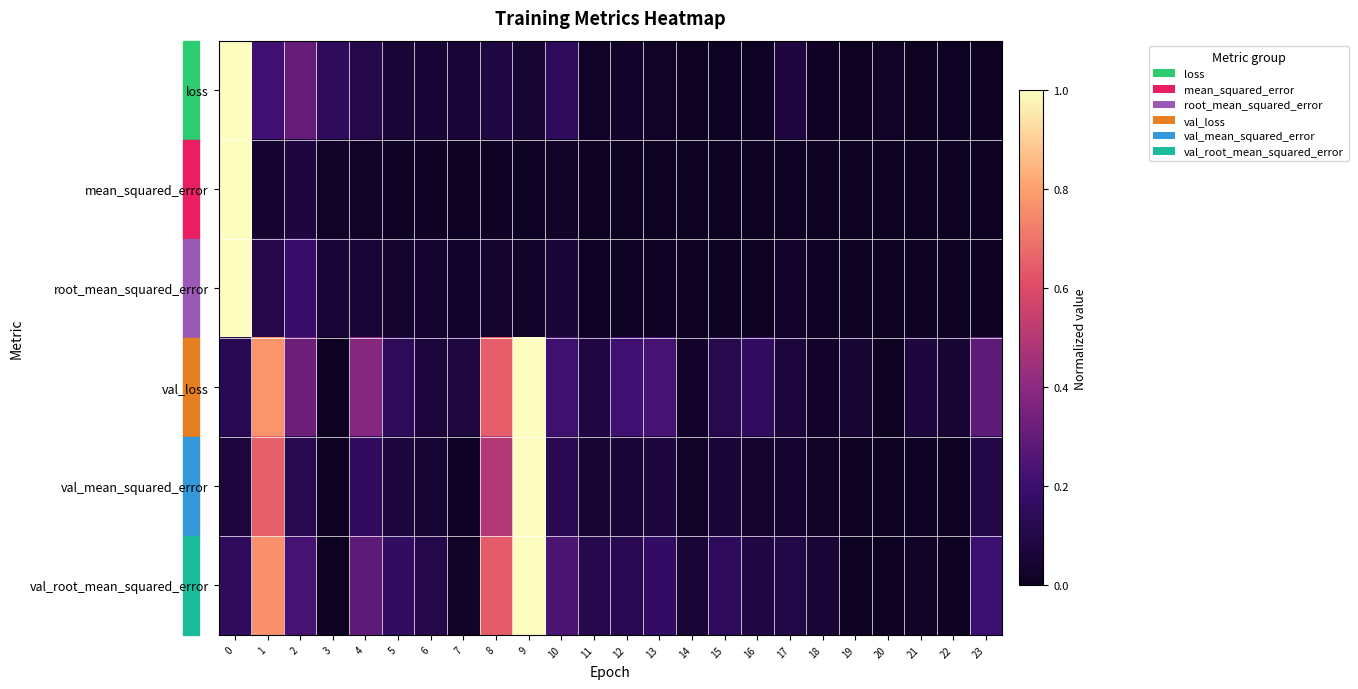

Rank the series at 16 from highest to lowest value.

val_loss, val_root_mean_squared_error, val_mean_squared_error, loss, root_mean_squared_error, mean_squared_error